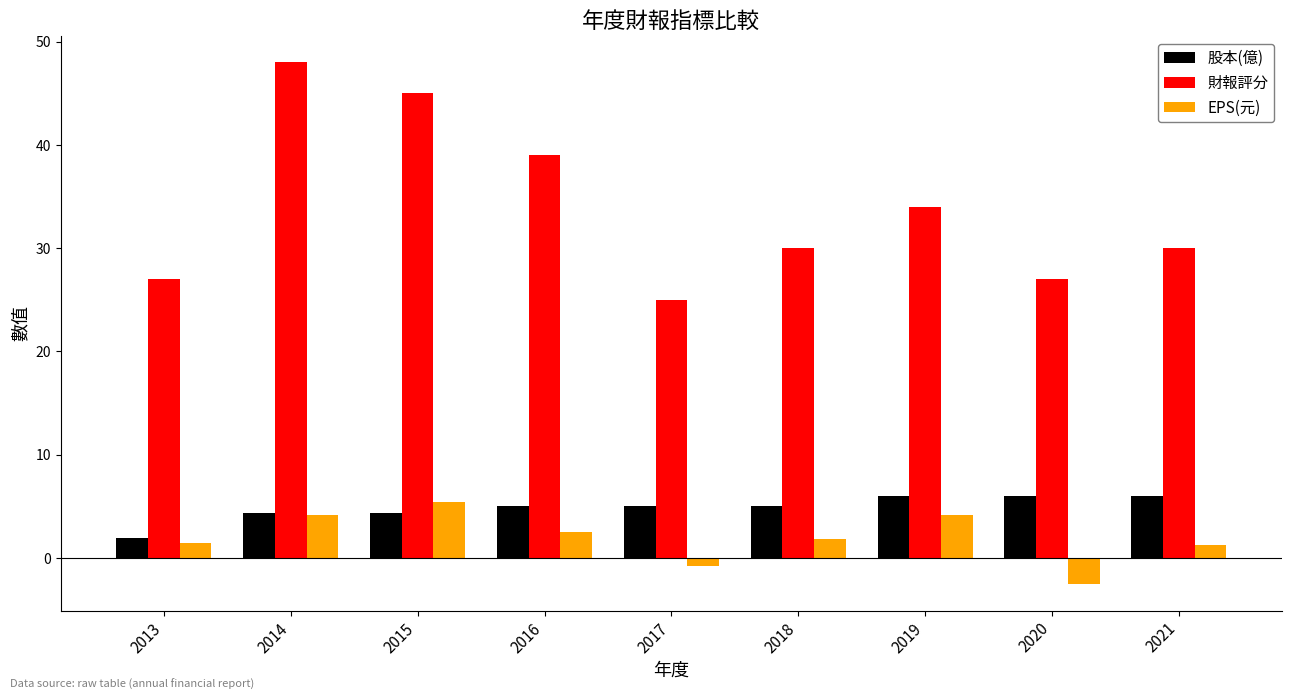

Is the value of 股本(億) at 2020 greater than the value of 財報評分 at 2021?

No